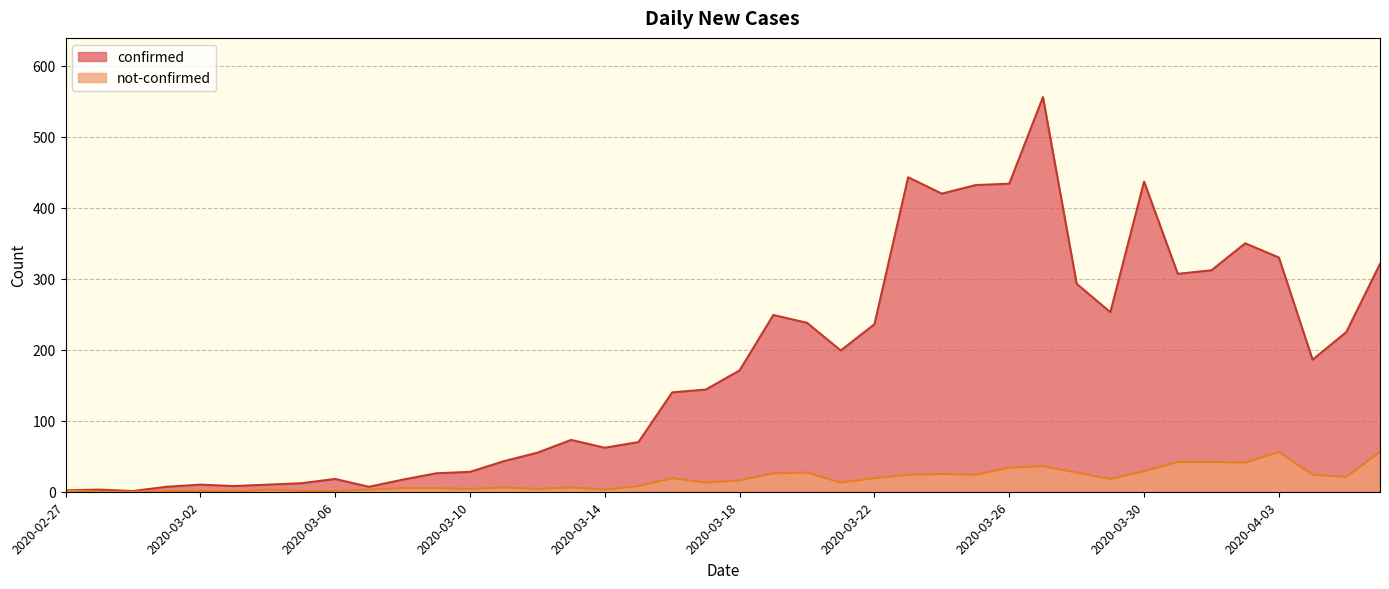

List the series in order of their overall mean, lowest first.

not-confirmed, confirmed